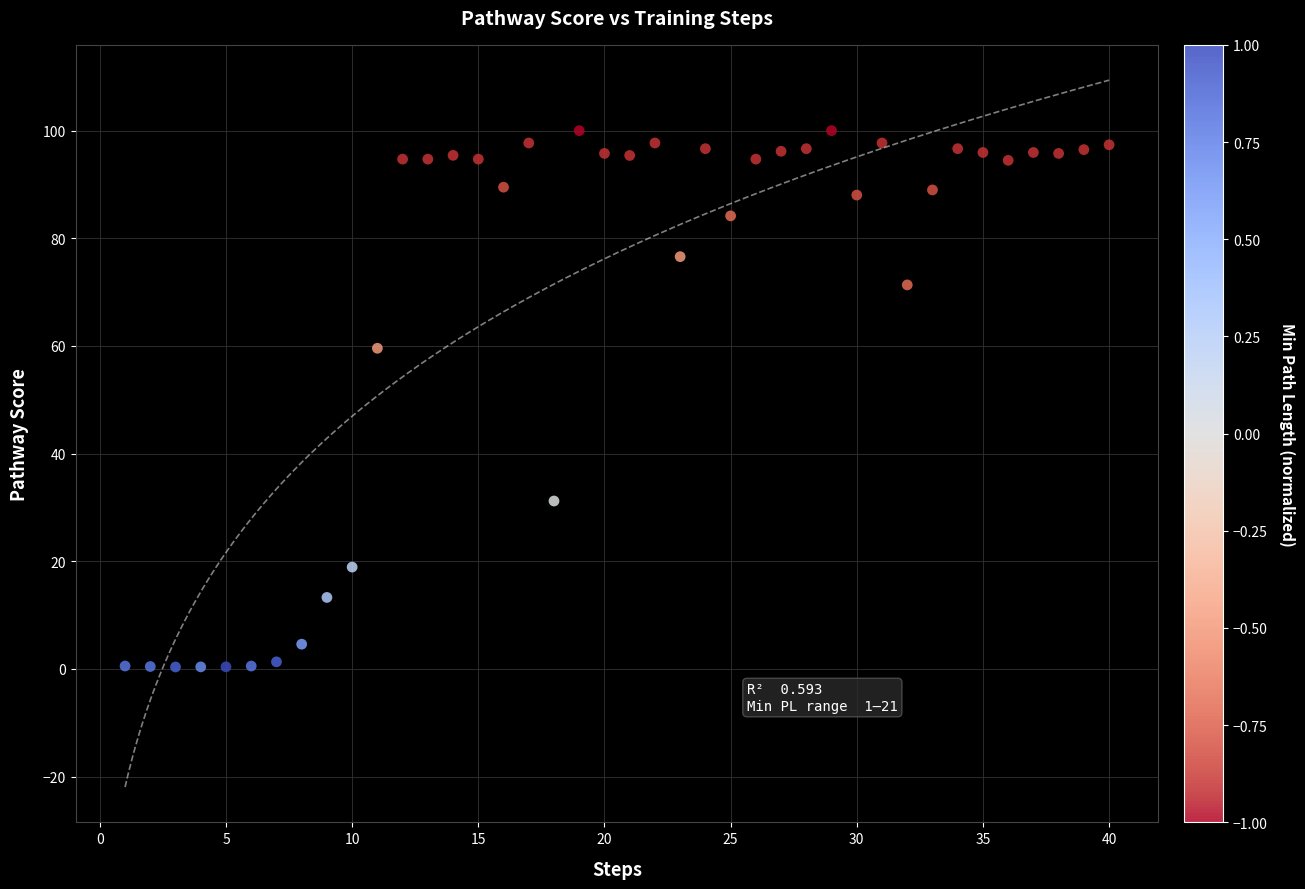

What Y value in the scatter plot is closest to 50?

59.6